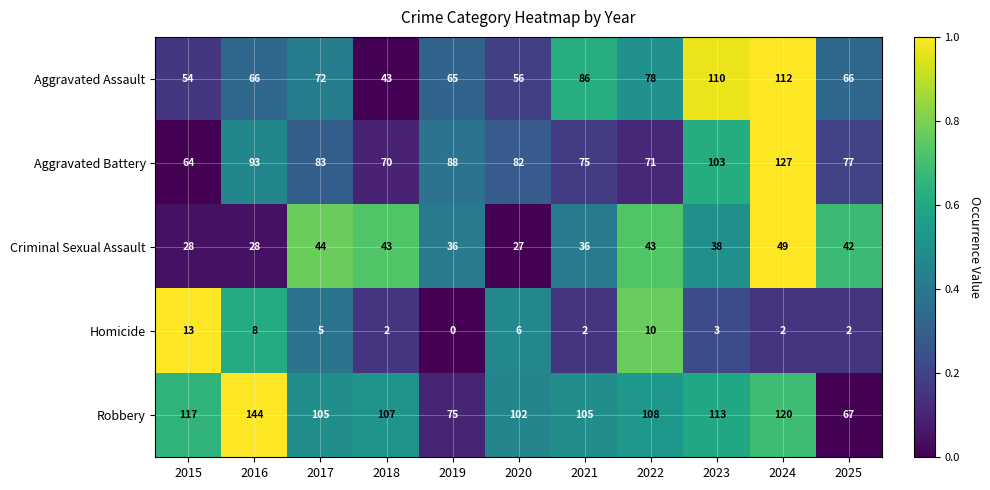

What is the total value across all series at 2023?

367